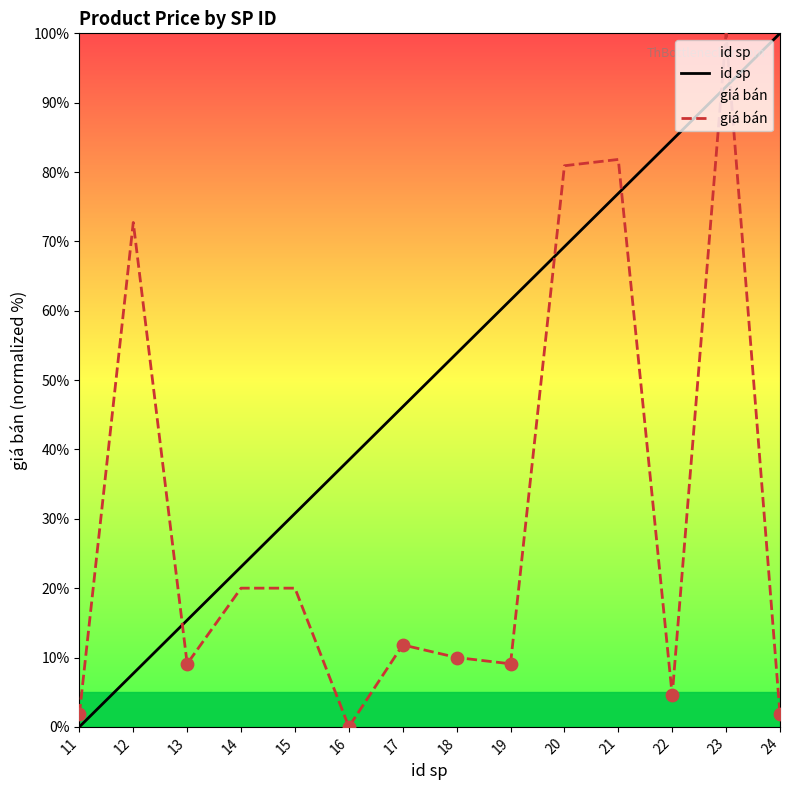

At which category is the sum across all series the highest?

23